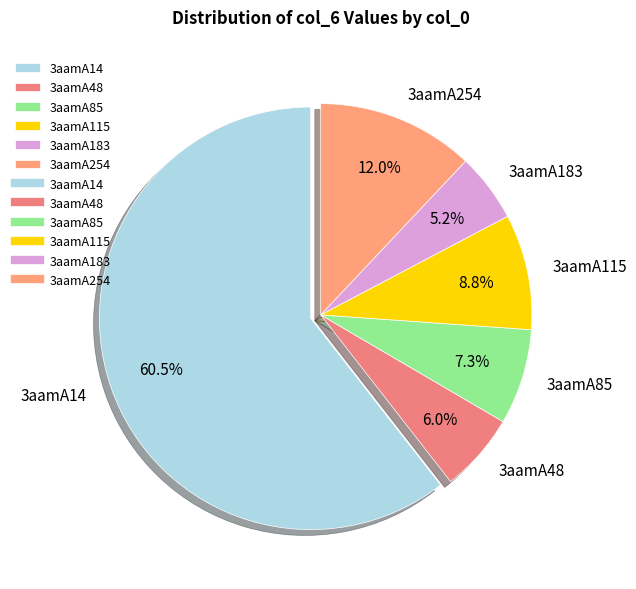

Does 3aamA14 represent more than half of the total?

Yes